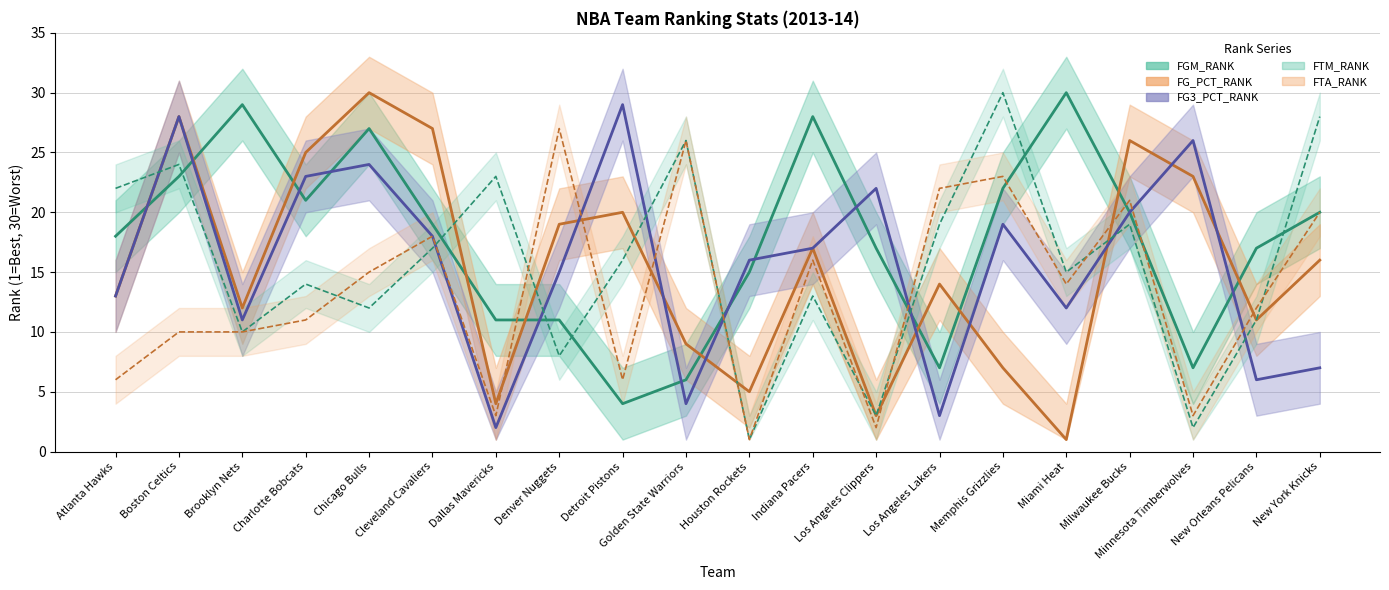

What is the maximum value for FG3_PCT_RANK?

29